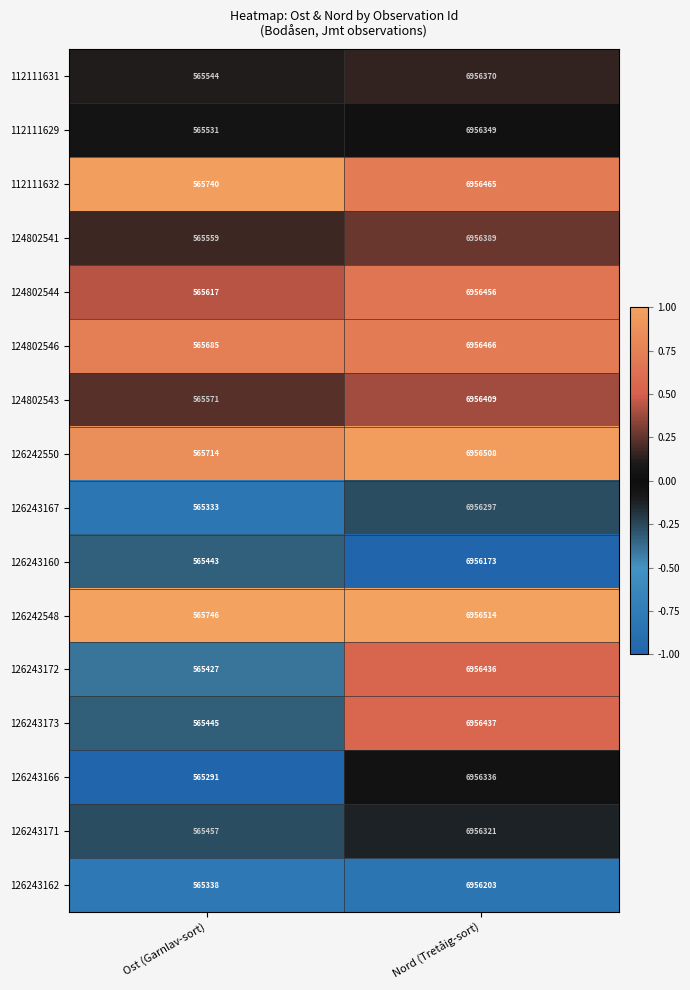

How many categories are shown in the chart?

2